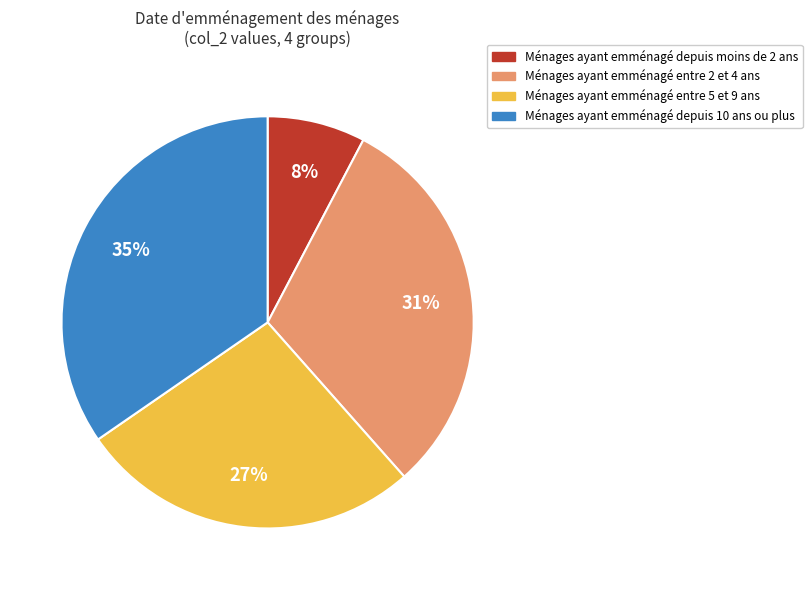

To the nearest percent, what percentage of the pie is Ménages ayant emménagé depuis moins de 2 ans?

8%